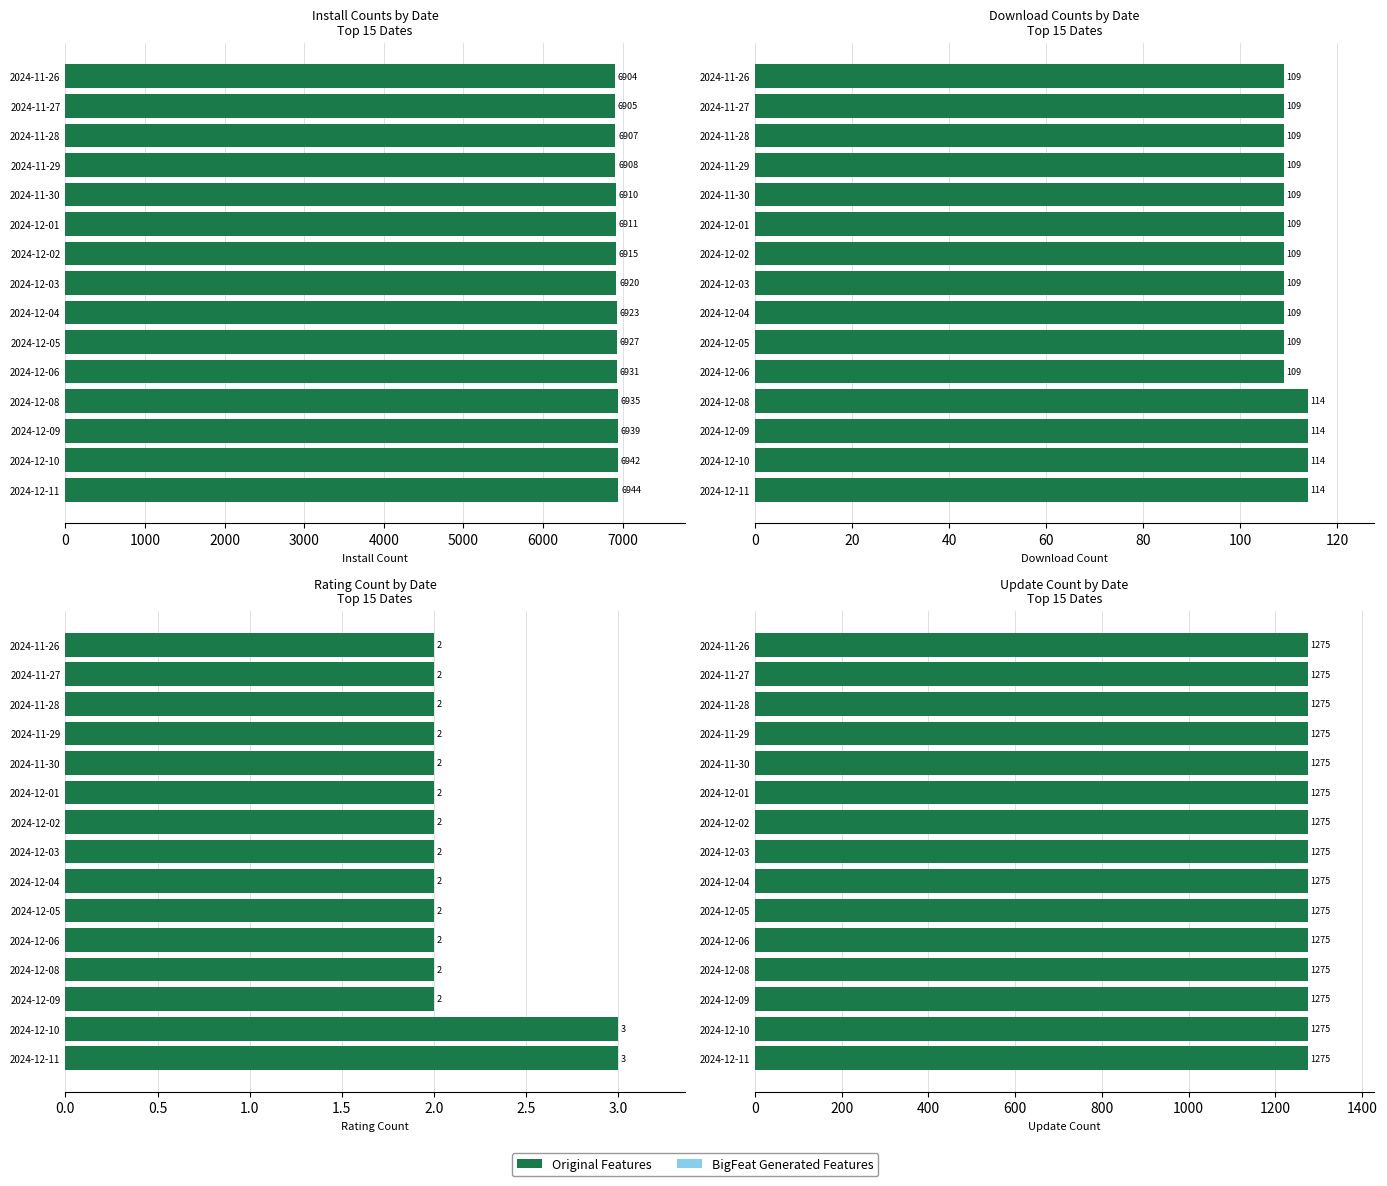

List the labels in order of ratingcount value, smallest first.

2024-11-26, 2024-11-27, 2024-11-28, 2024-11-29, 2024-11-30, 2024-12-01, 2024-12-02, 2024-12-03, 2024-12-04, 2024-12-05, 2024-12-06, 2024-12-08, 2024-12-09, 2024-12-10, 2024-12-11